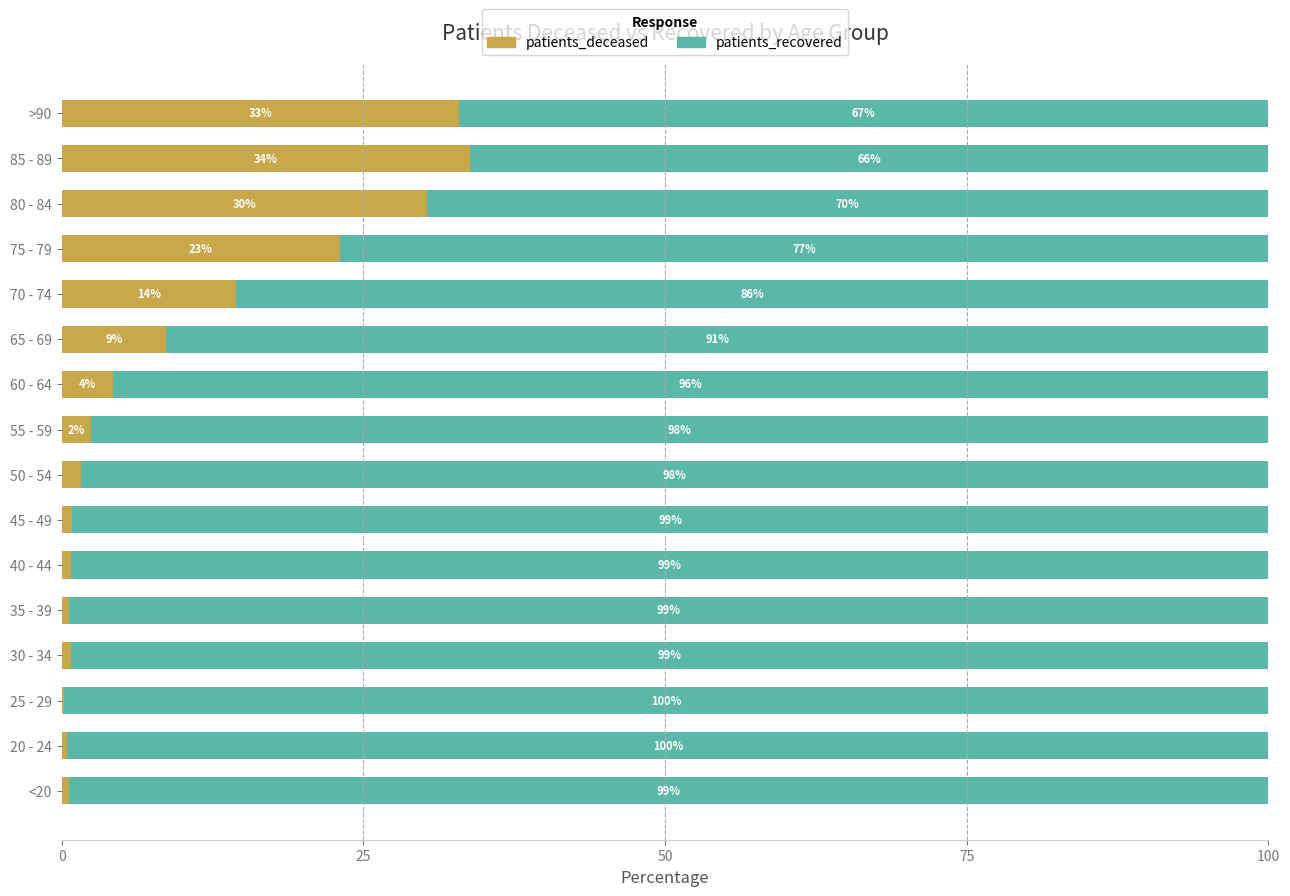

What is the highest value of the patients_deceased series?

33.8